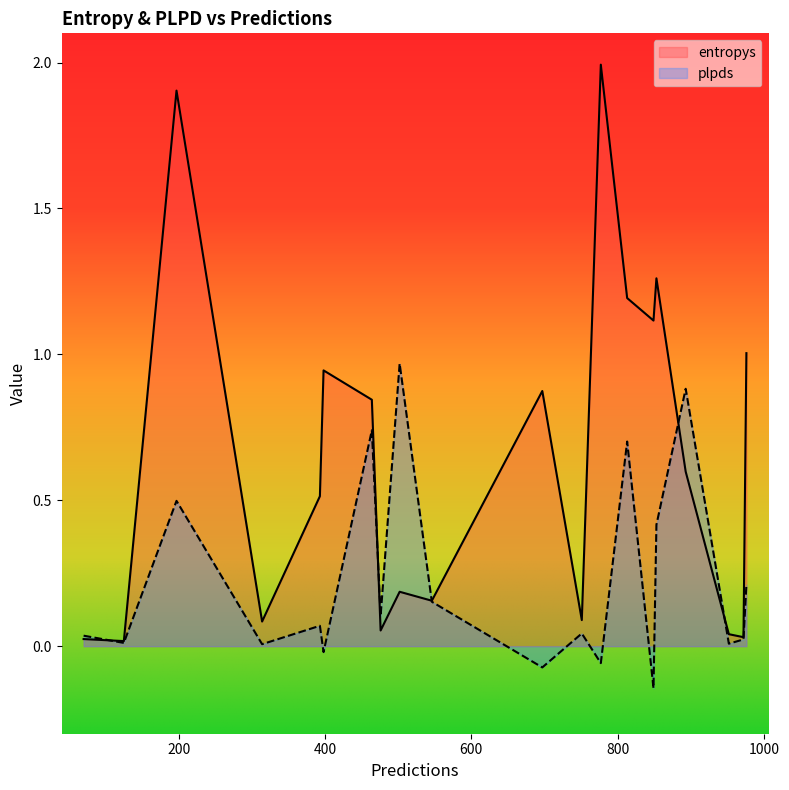

Which series has the largest total across all categories?

entropys